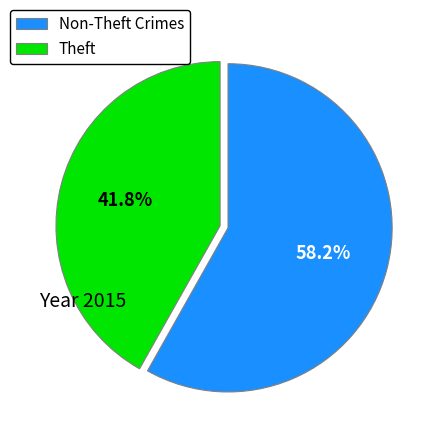

Count the number of slices in the pie.

2